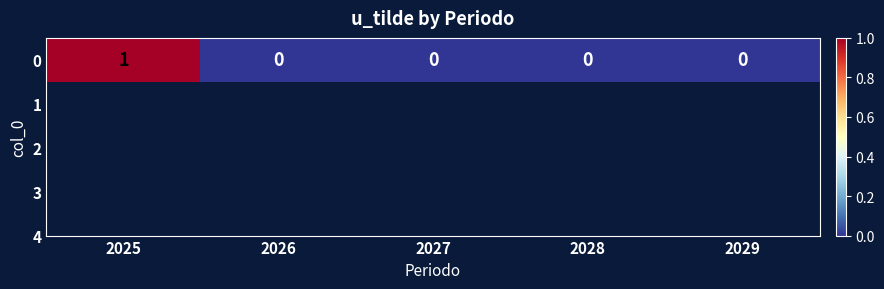

Count the values in the range 0 to 1.

5